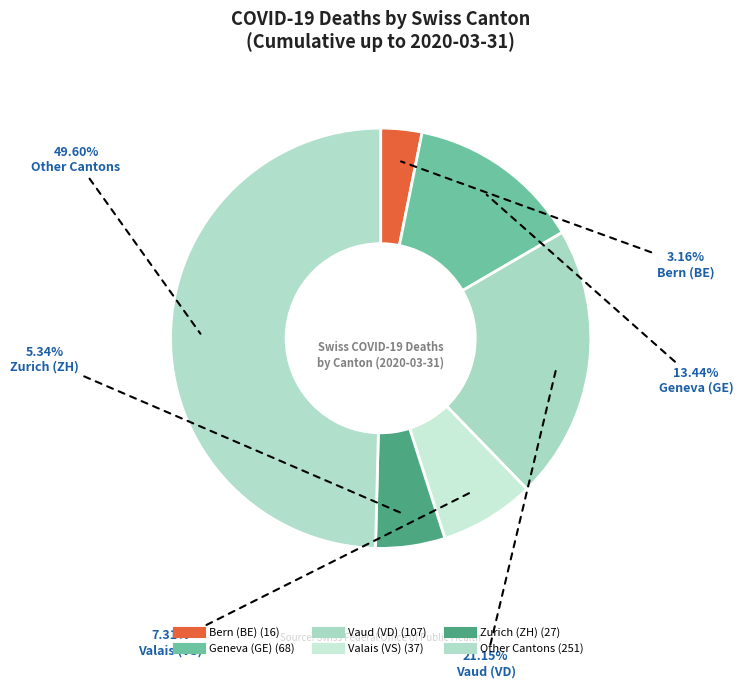

Is there a majority slice in this chart?

No